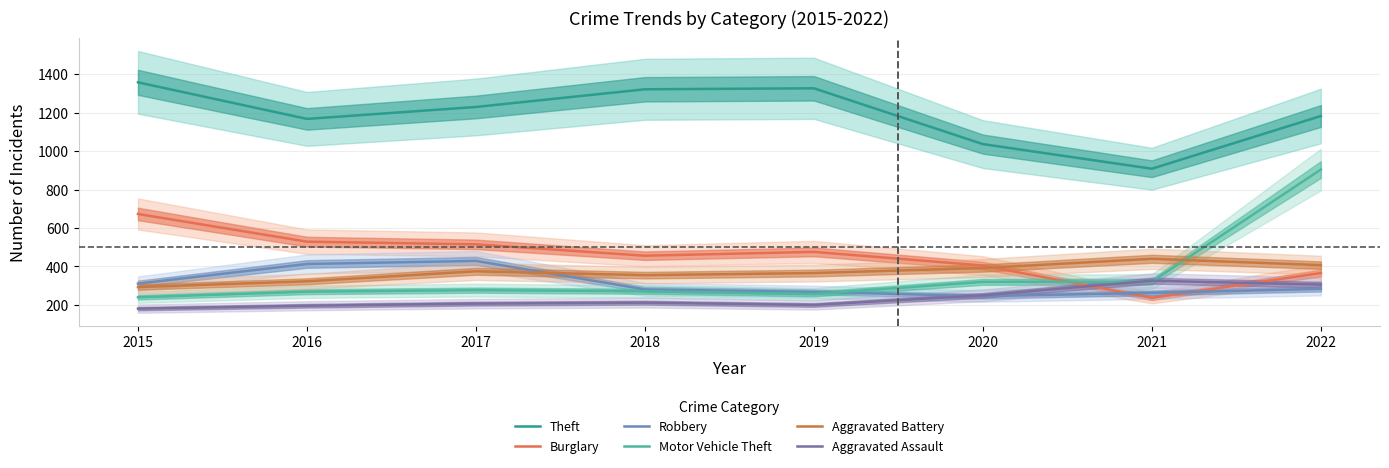

What is the value of the Aggravated Assault point at the 1st from the left?

181